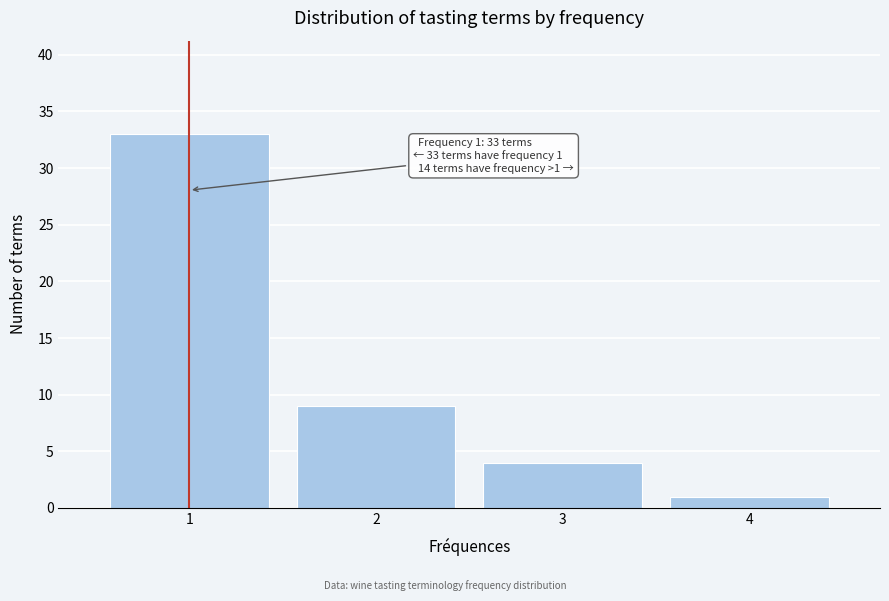

Reading right to left, what are all the values shown in this chart?

4=1	3=4	2=9	1=33